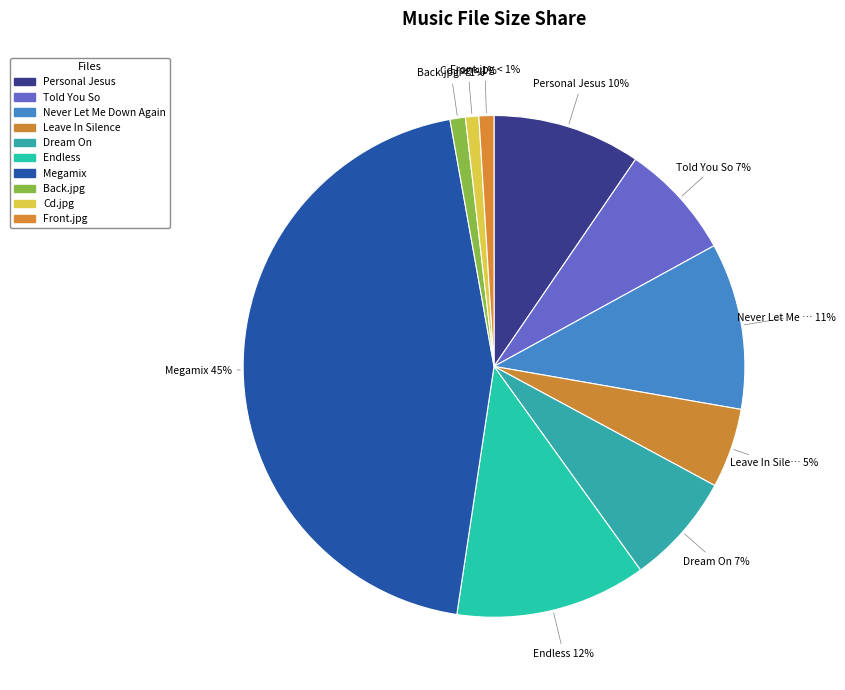

What is the total percentage of Endless and Never Let Me Down Again?

23.0%